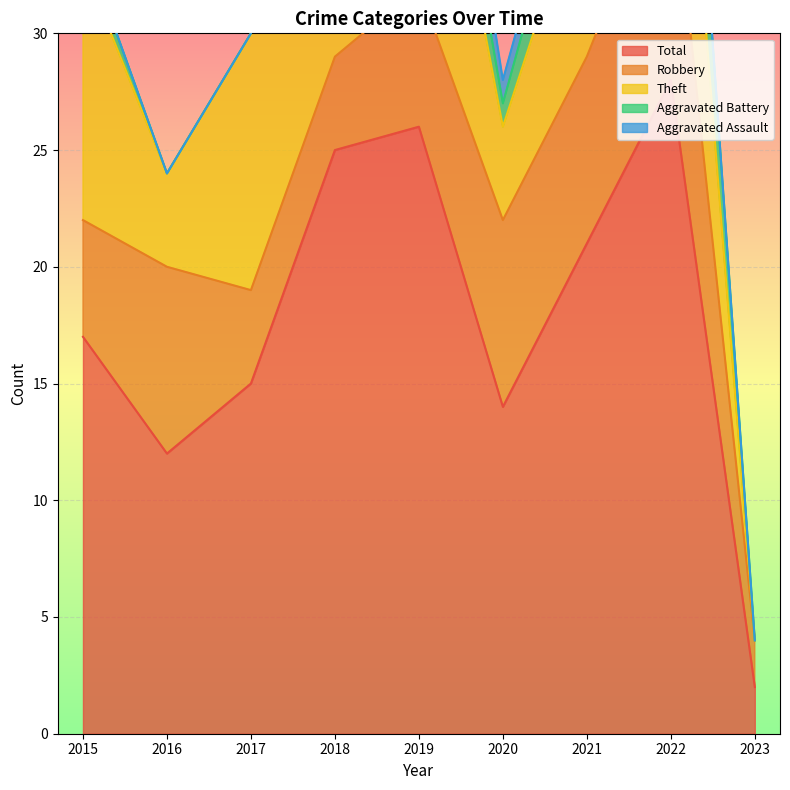

How many lines are shown in the chart?

5